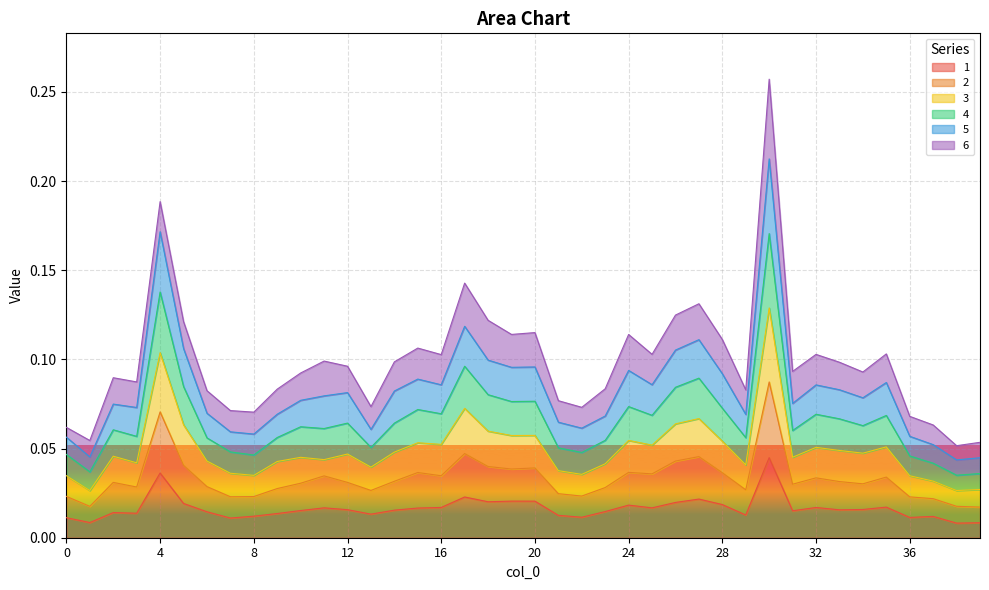

What are all the series names shown in the legend?

1, 2, 3, 4, 5, 6